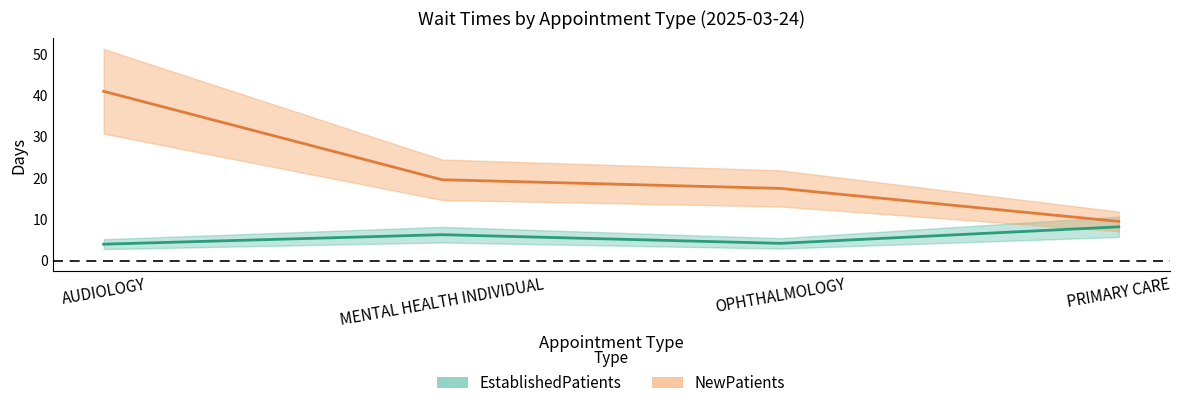

What position from the right is MENTAL HEALTH INDIVIDUAL?

3